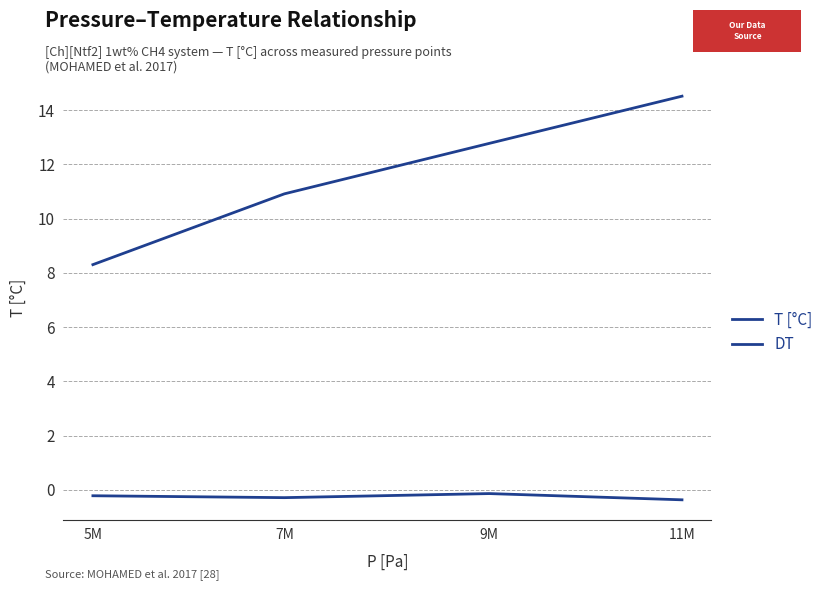

True or false: T [°C] and DT intersect in this chart.

False